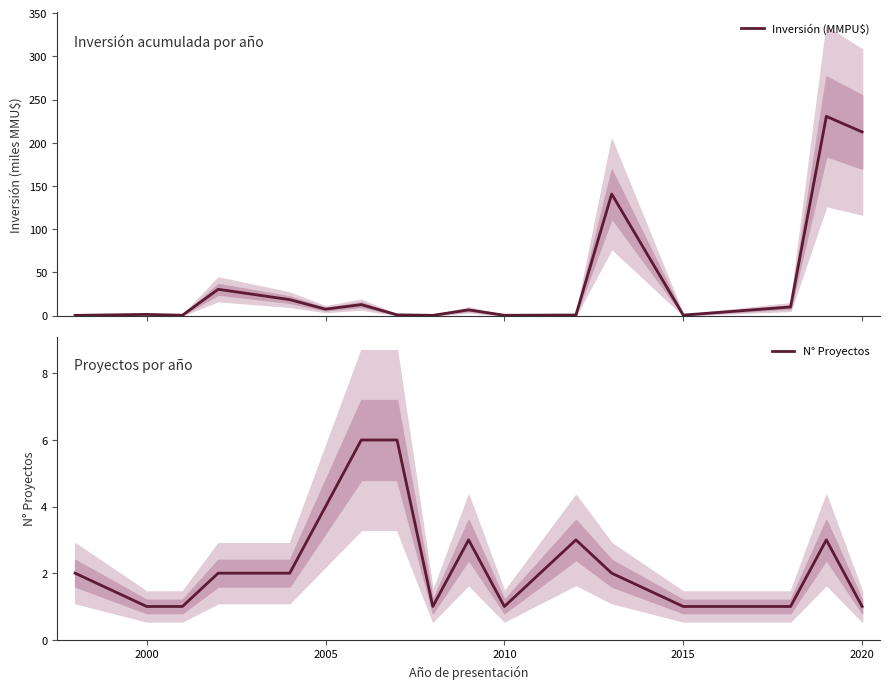

How many series are shown in this chart?

2